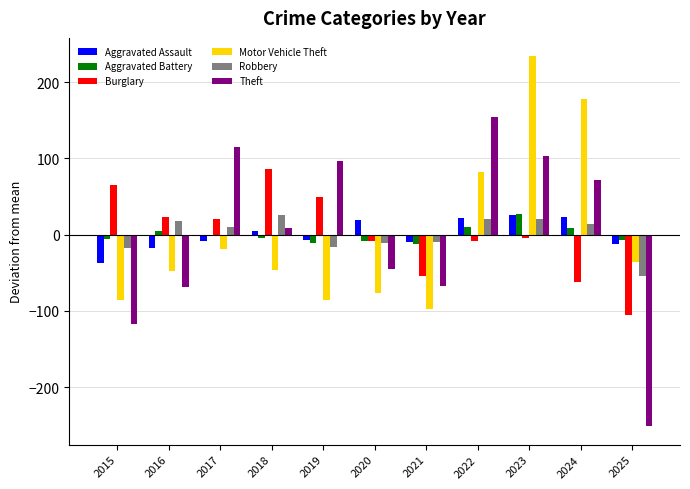

What is the maximum value for Aggravated Battery?

27.2